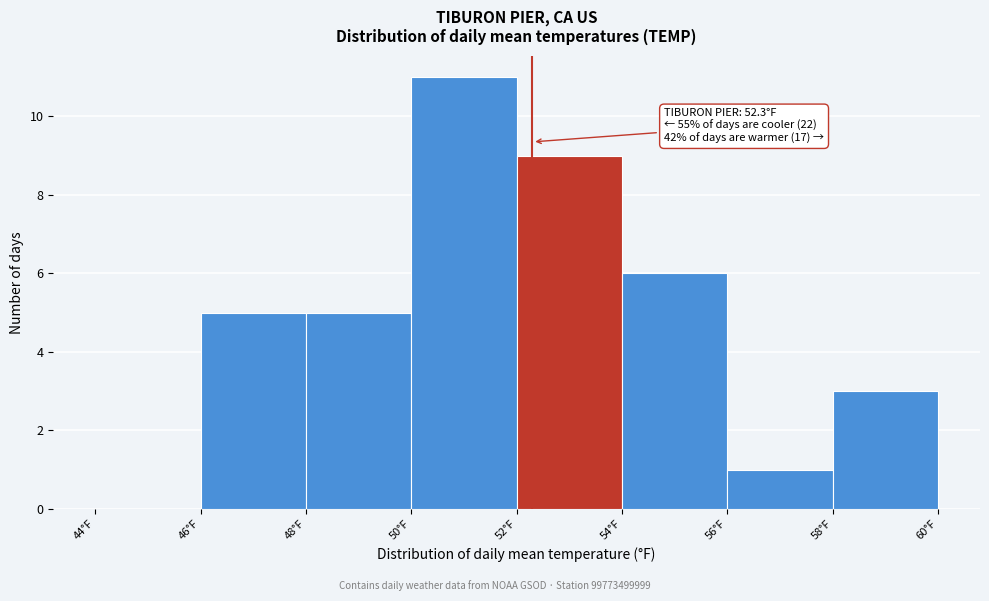

Over which range of the x-axis is the bar tallest?

50 to 52